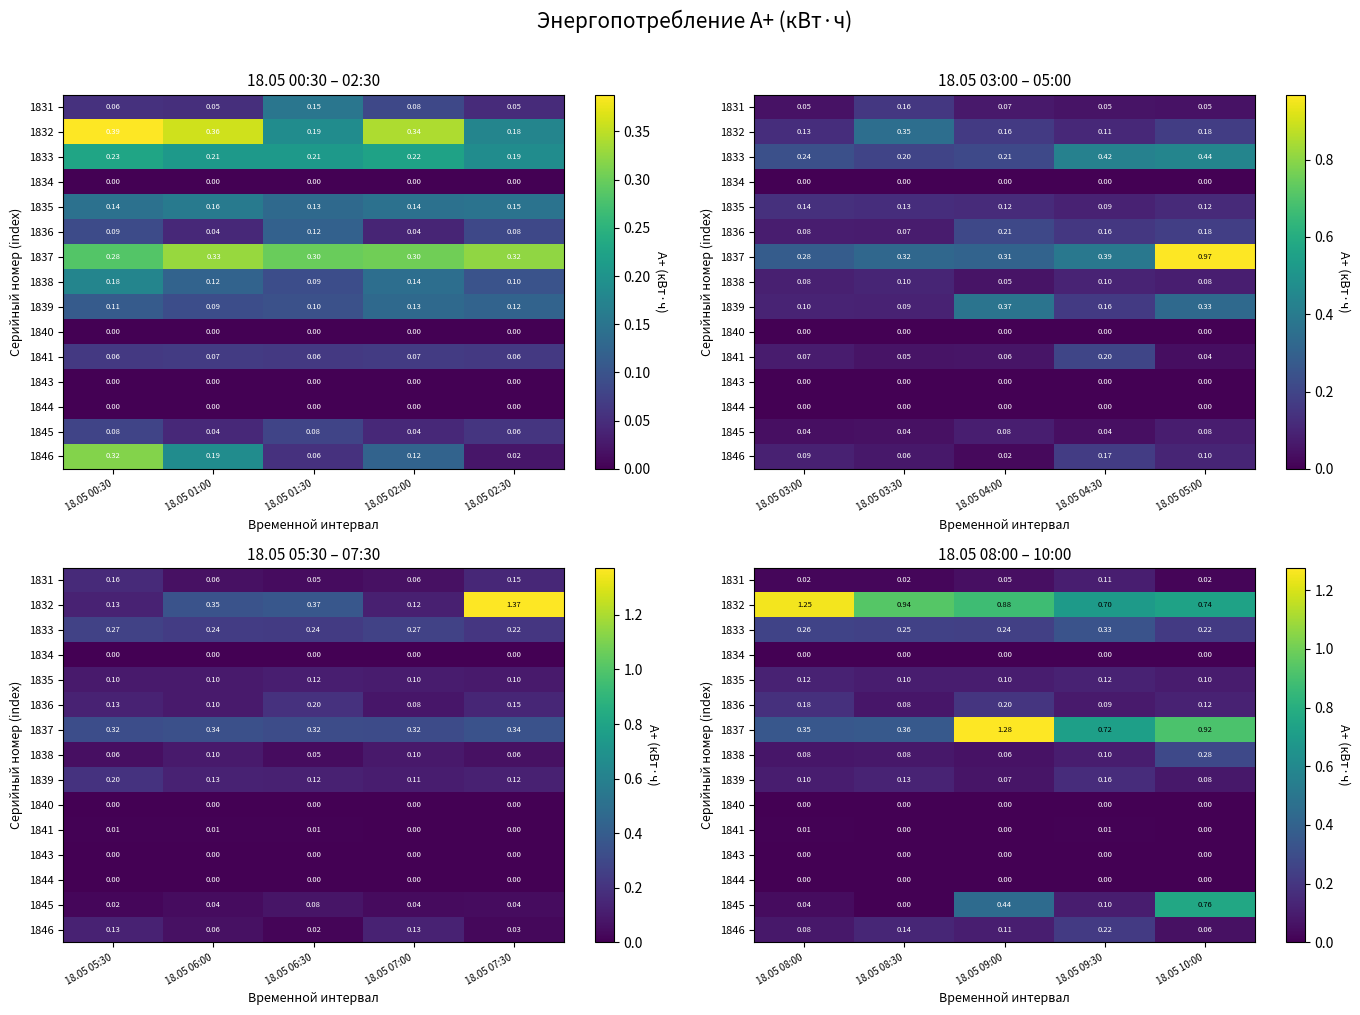

What is the minimum value for 1832?

0.7